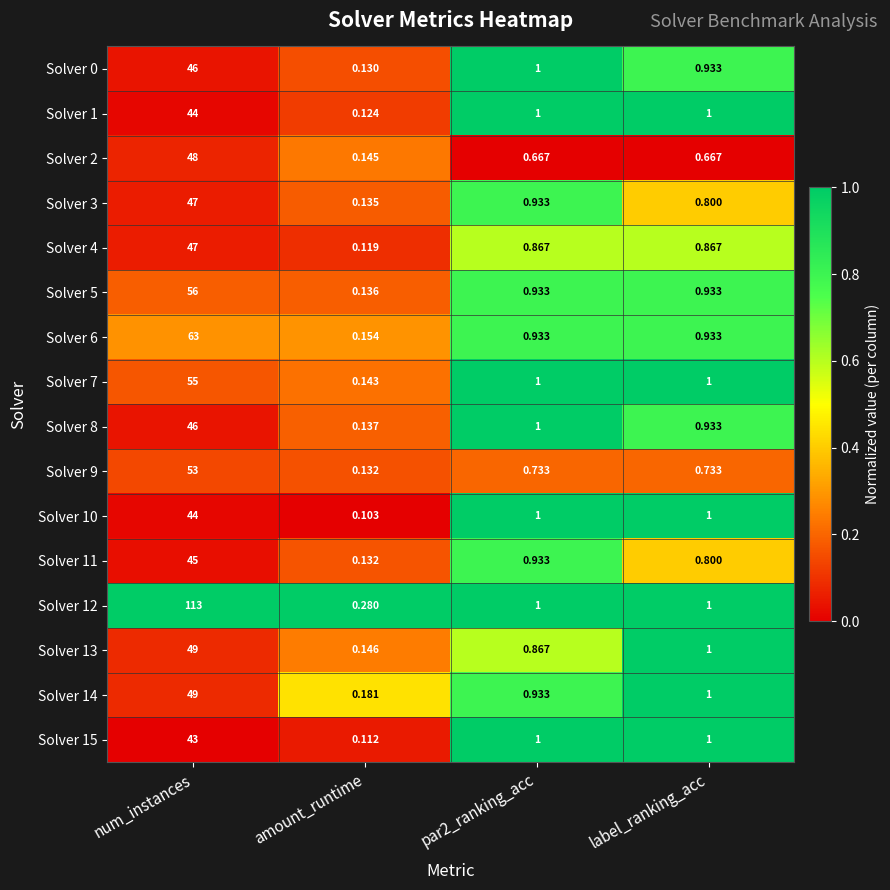

How many categories are shown in the chart?

4